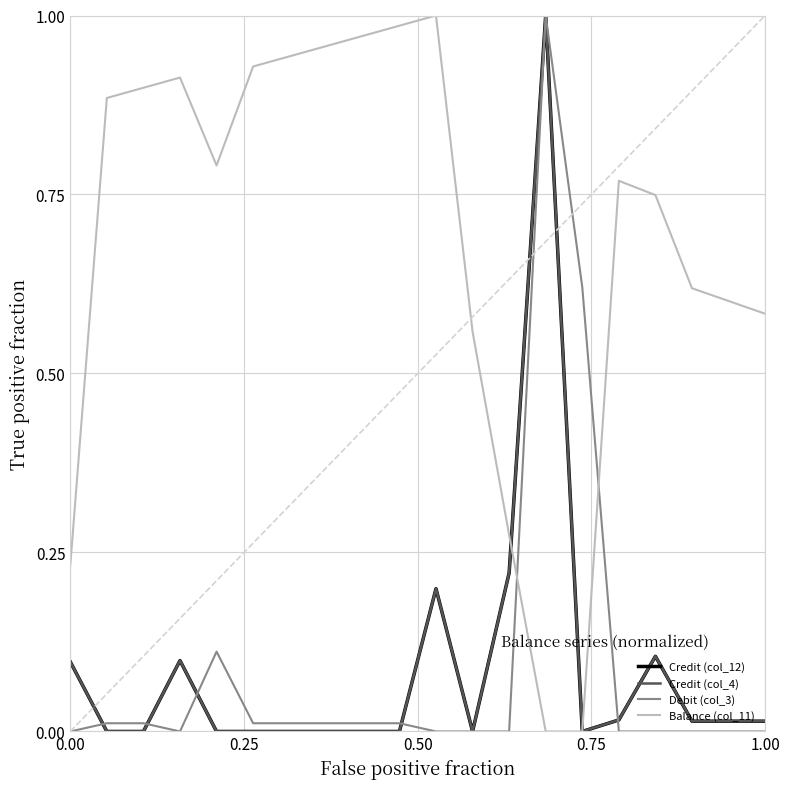

Does the chart have visible grid lines?

Yes